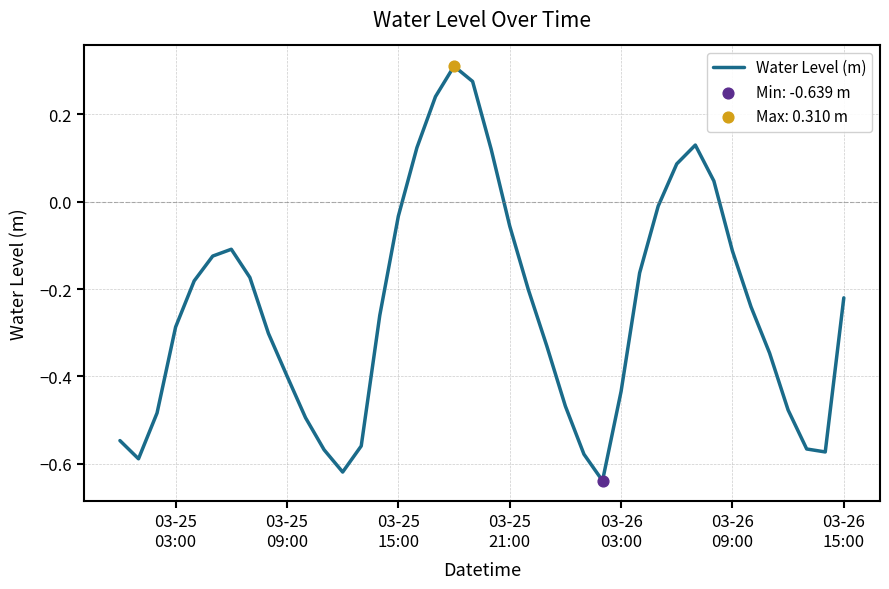

What is the difference between the maximum and minimum values?

0.9